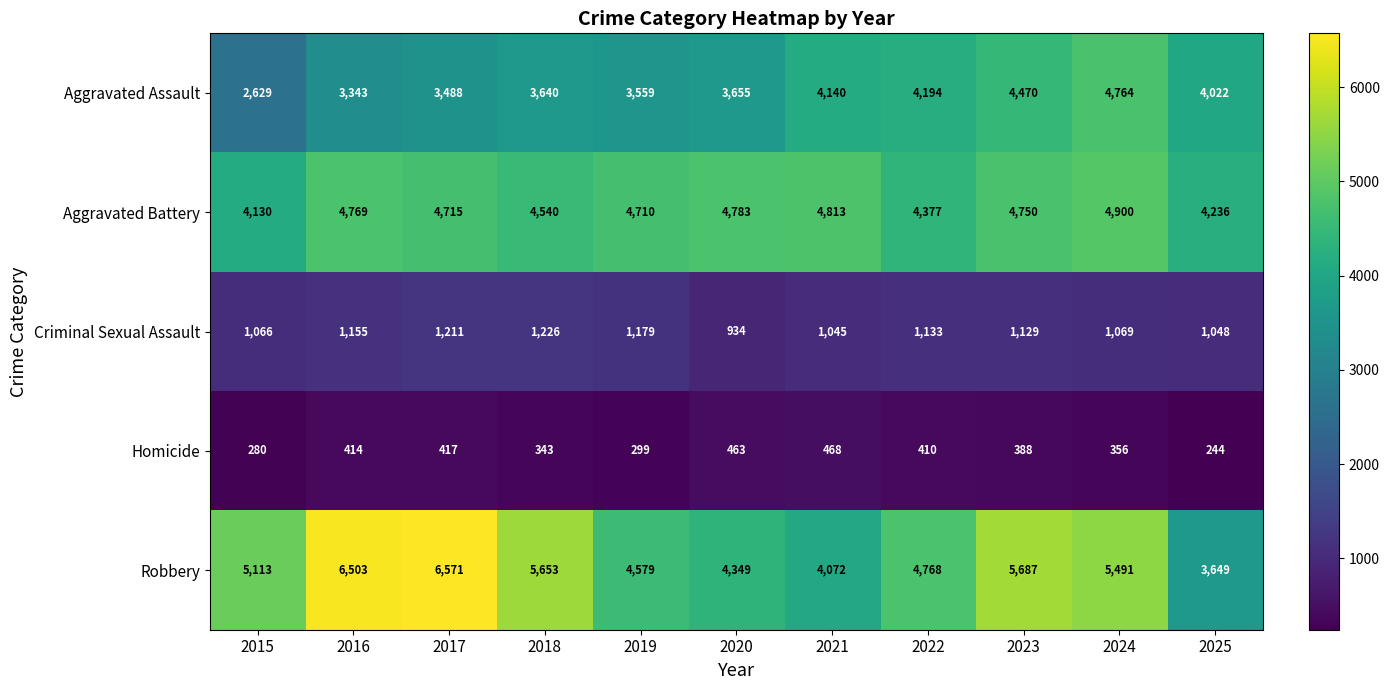

At how many categories does at least one series exceed 658?

11